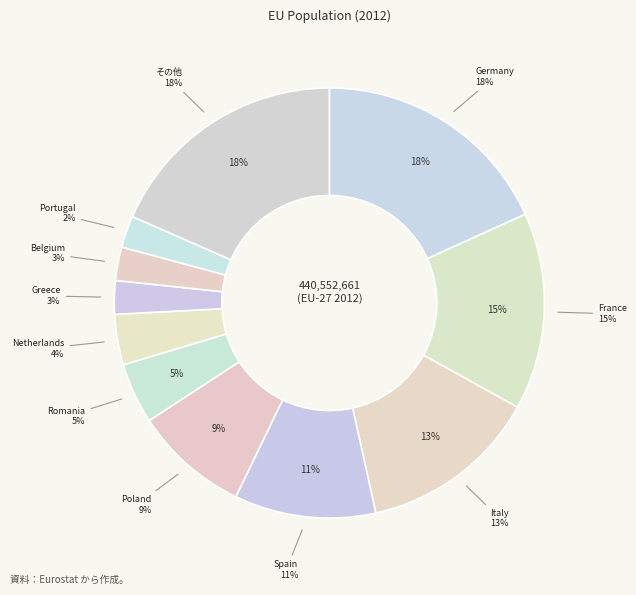

Does Romania account for over 50% of the chart?

No